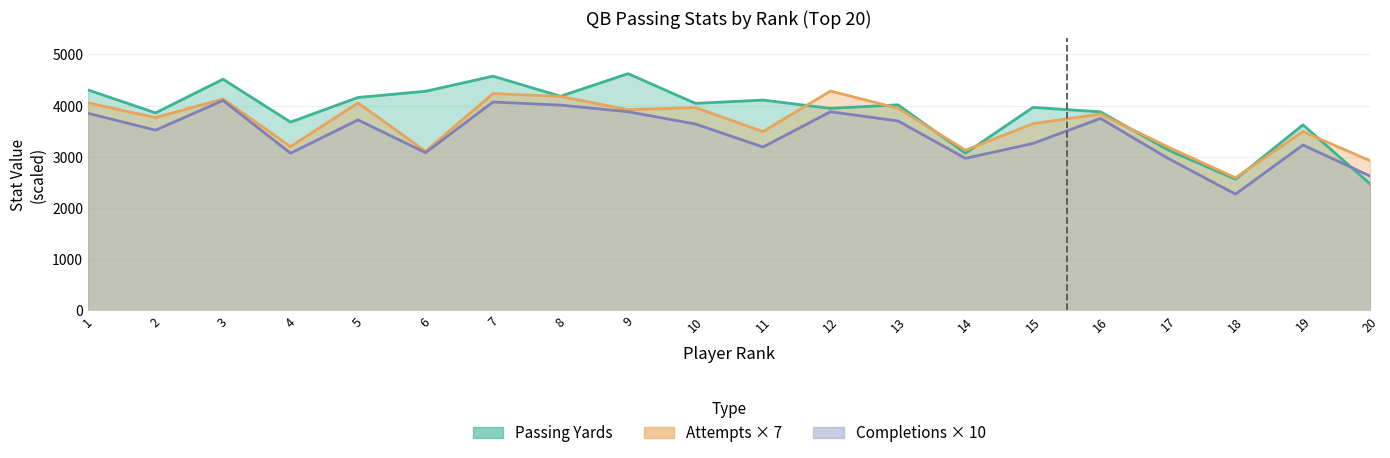

What is the total value across all series at 19?

10347